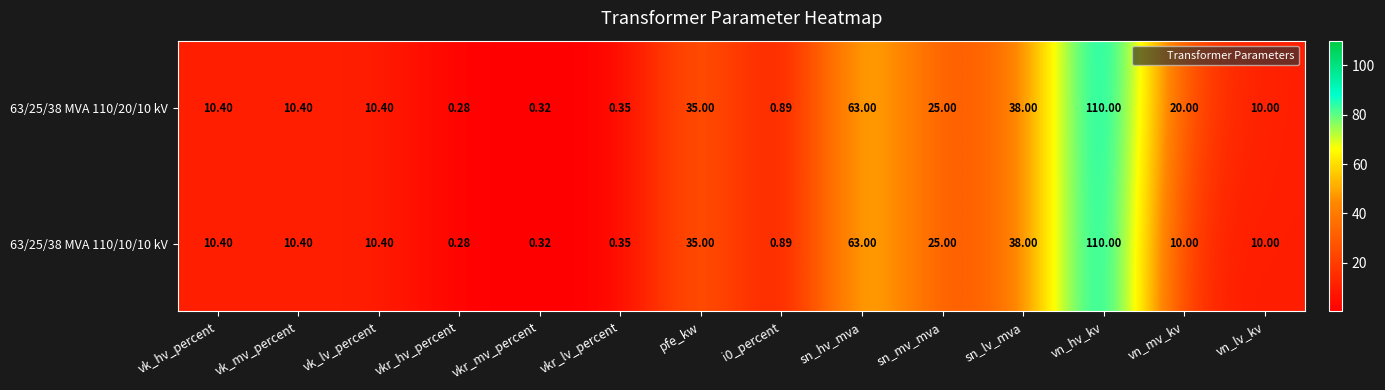

At which label is 63/25/38 MVA 110/10/10 kV closest to 55?

sn_hv_mva